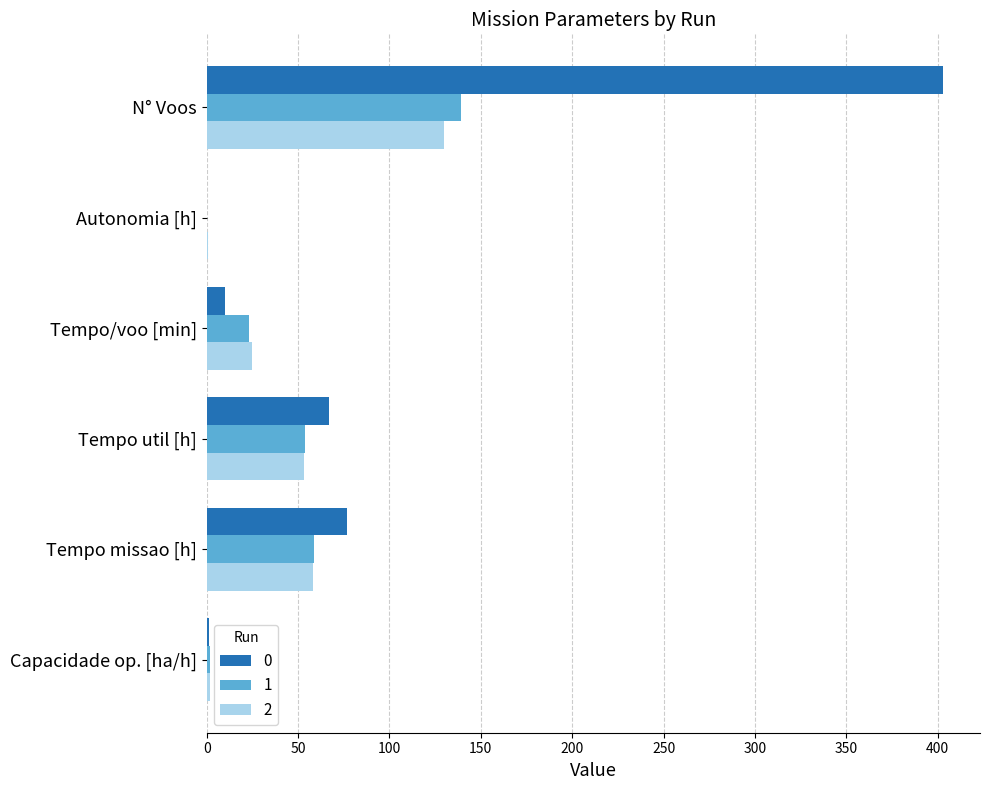

Count the number of data series in this chart.

3